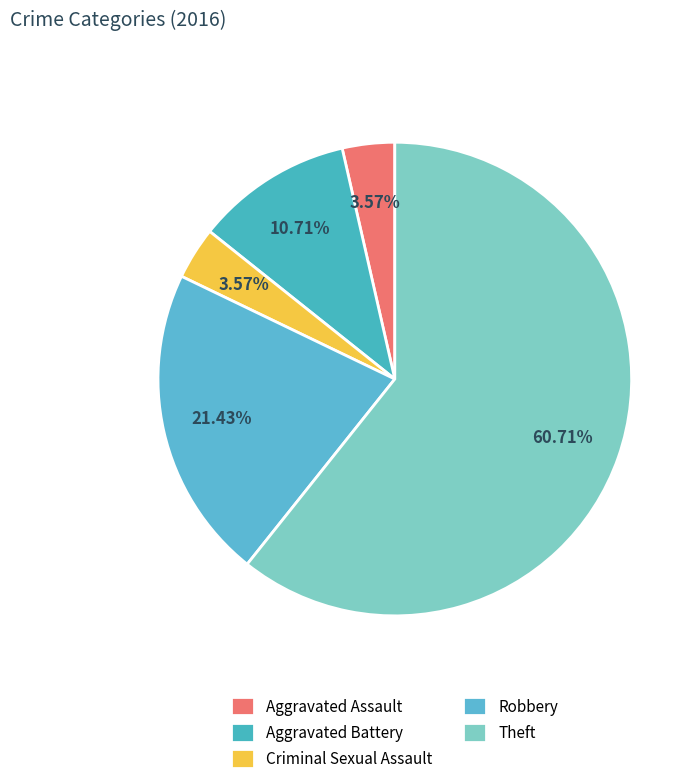

Is it true that Robbery is 31% of the pie?

False